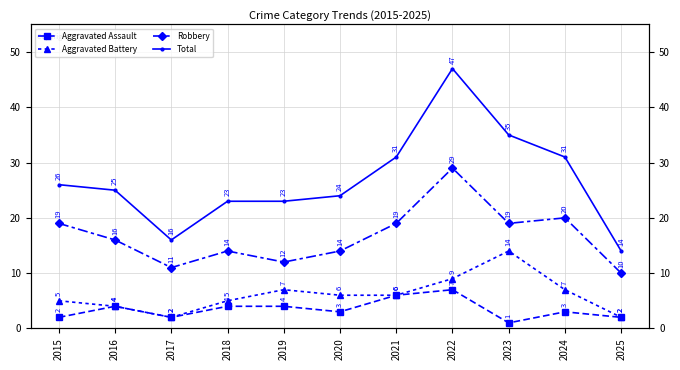

Rank the series by their maximum value, from highest to lowest.

Total, Robbery, Aggravated Battery, Aggravated Assault